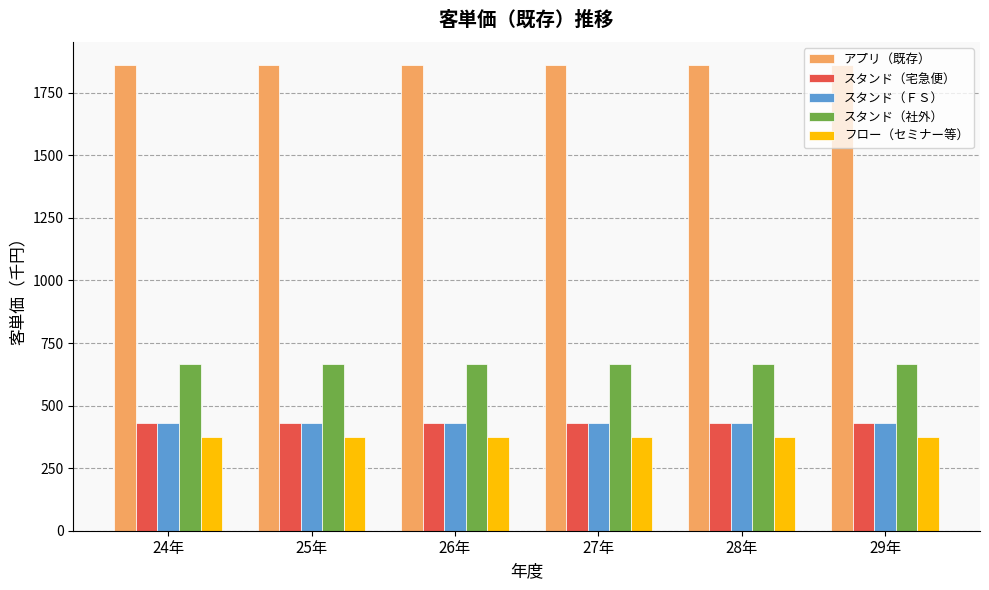

The value of スタンド（社外） at 26年 is 664.7. True or false?

True